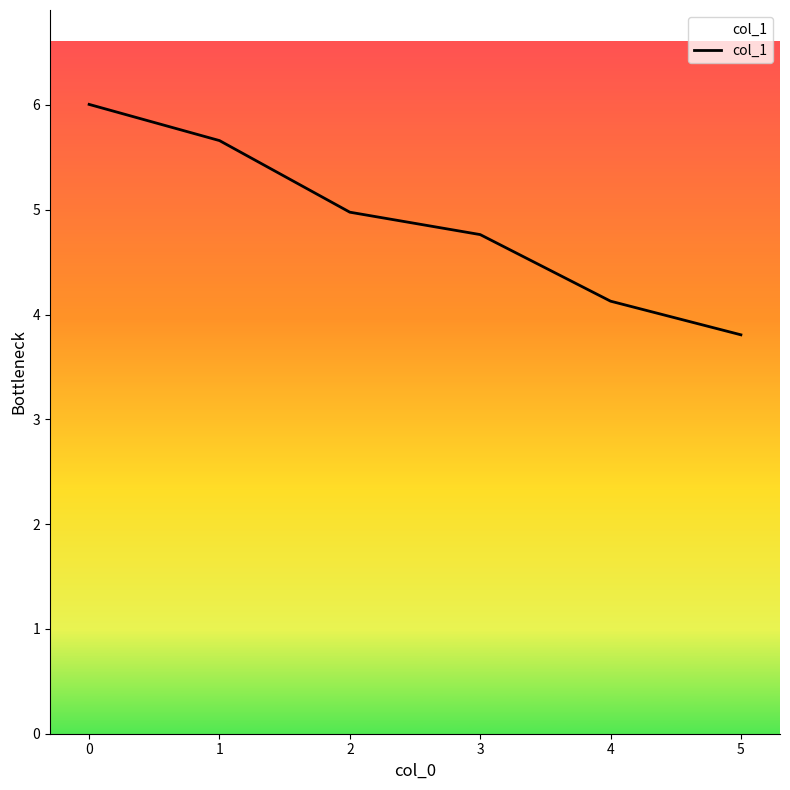

Reading right to left, transcribe all the data shown in this chart.

3.8	4.1	4.8	5.0	5.7	6.0